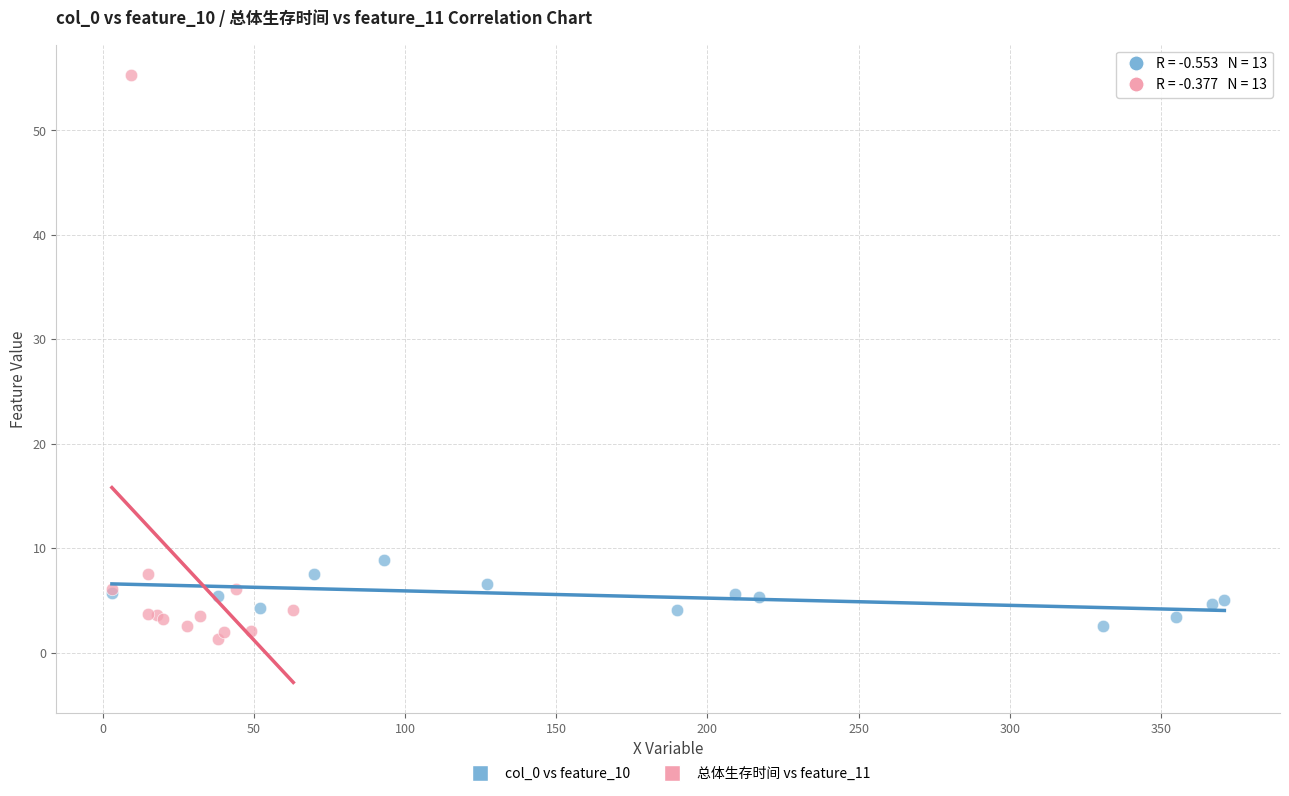

Which series contains the highest Y value?

总体生存时间 vs feature_11